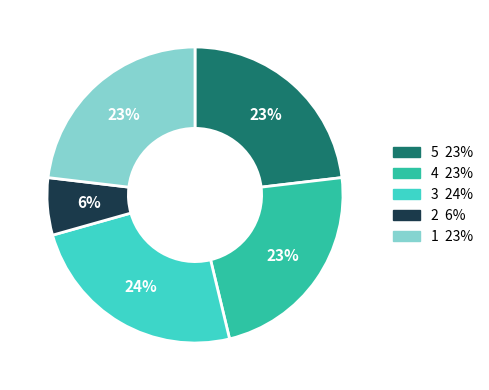

Is there a majority slice in this chart?

No